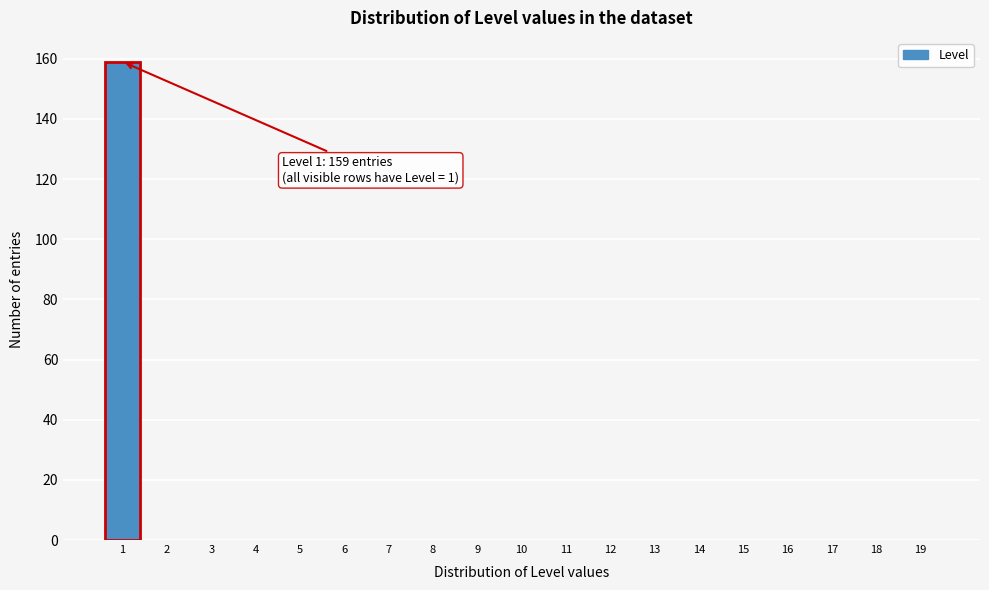

Reading left to right, list all the values displayed in this chart.

1=159	2=0	3=0	4=0	5=0	6=0	7=0	8=0	9=0	10=0	11=0	12=0	13=0	14=0	15=0	16=0	17=0	18=0	19=0